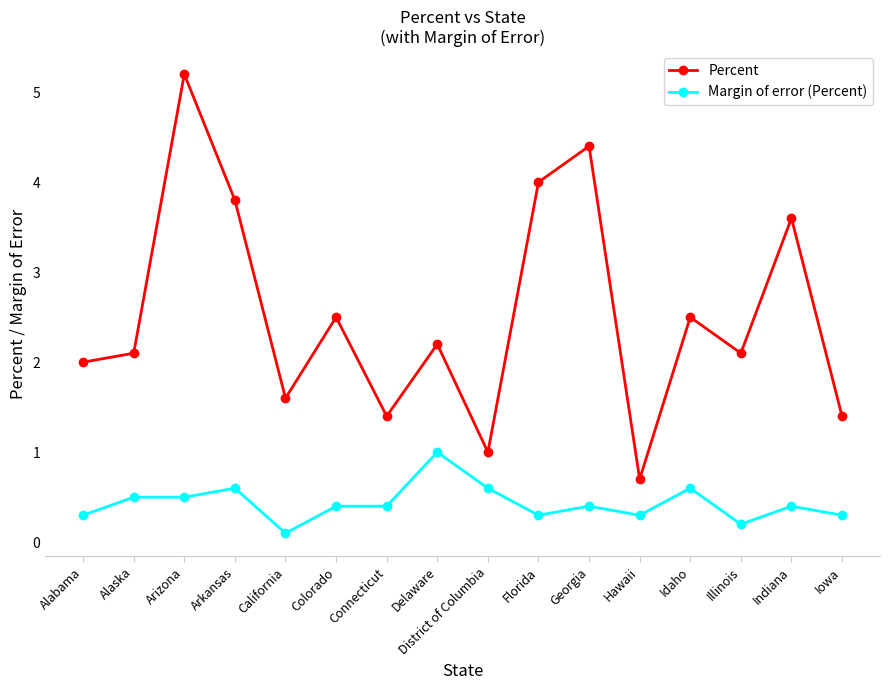

True or false: Percent has a value of 1.7 at Arizona.

False